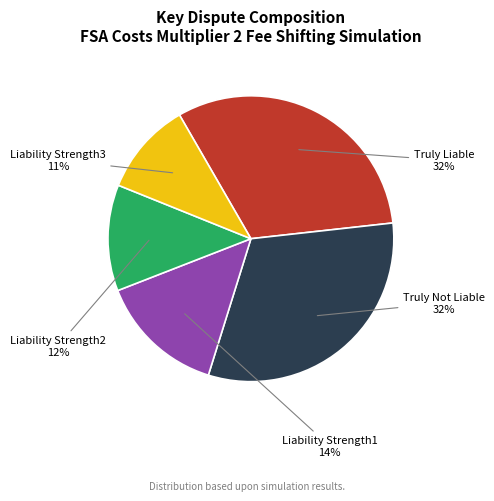

How many slices are in this pie chart?

5